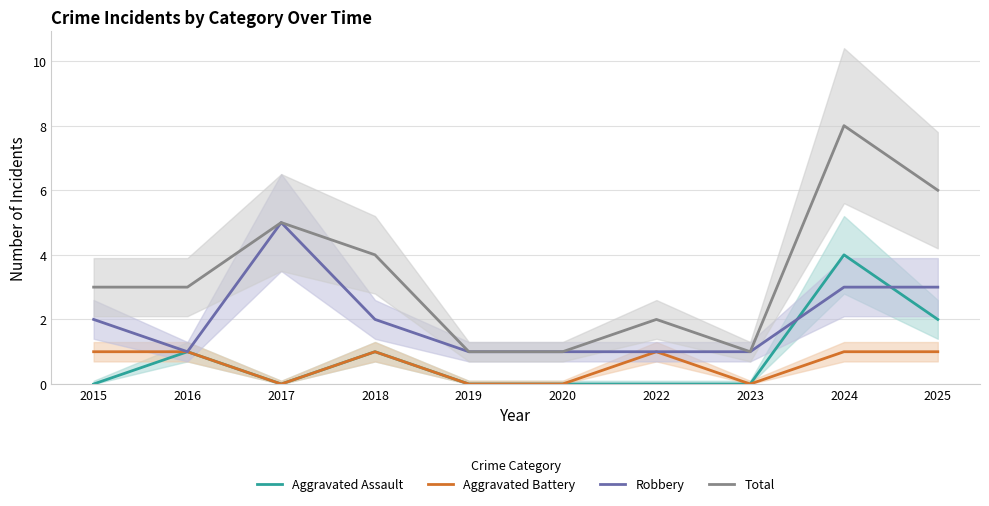

The value of Robbery at 2024 is 4. True or false?

False